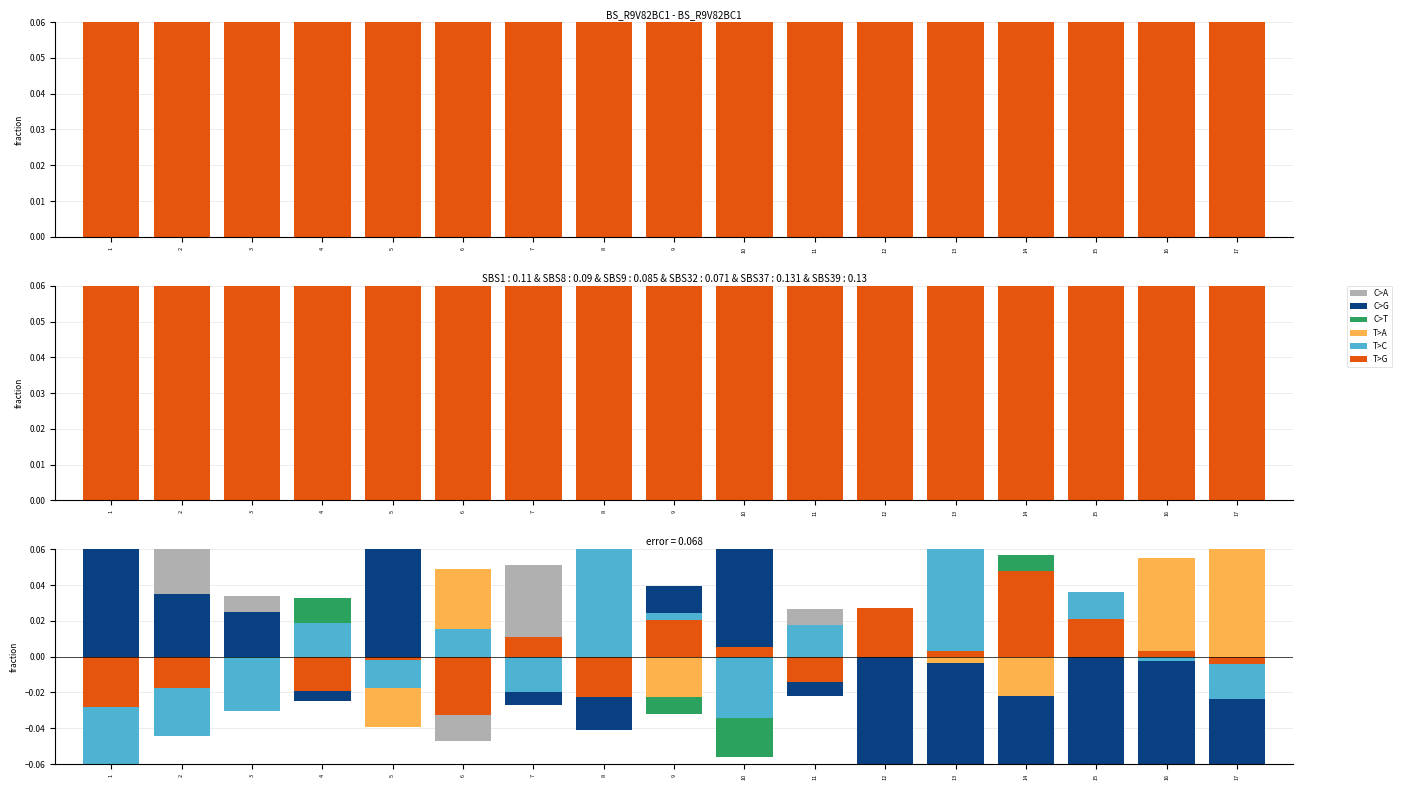

The T>G series shows 0.0 at 14. True or false?

False